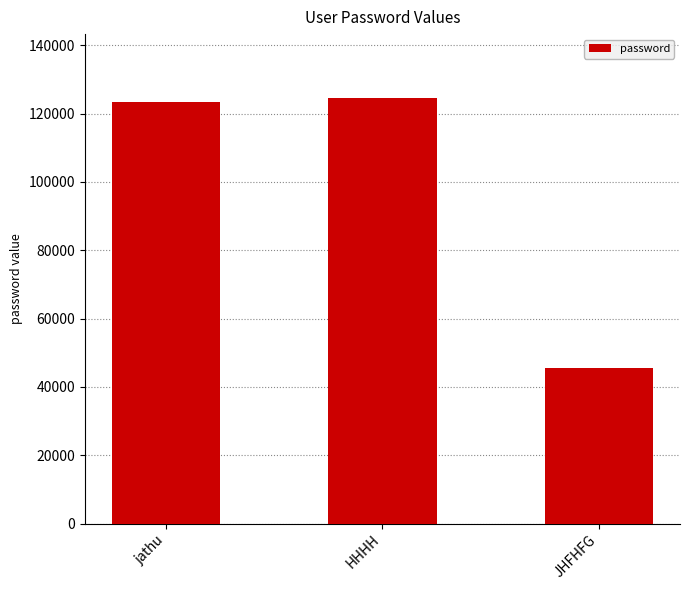

At which label is the value closest to 85009?

jathu